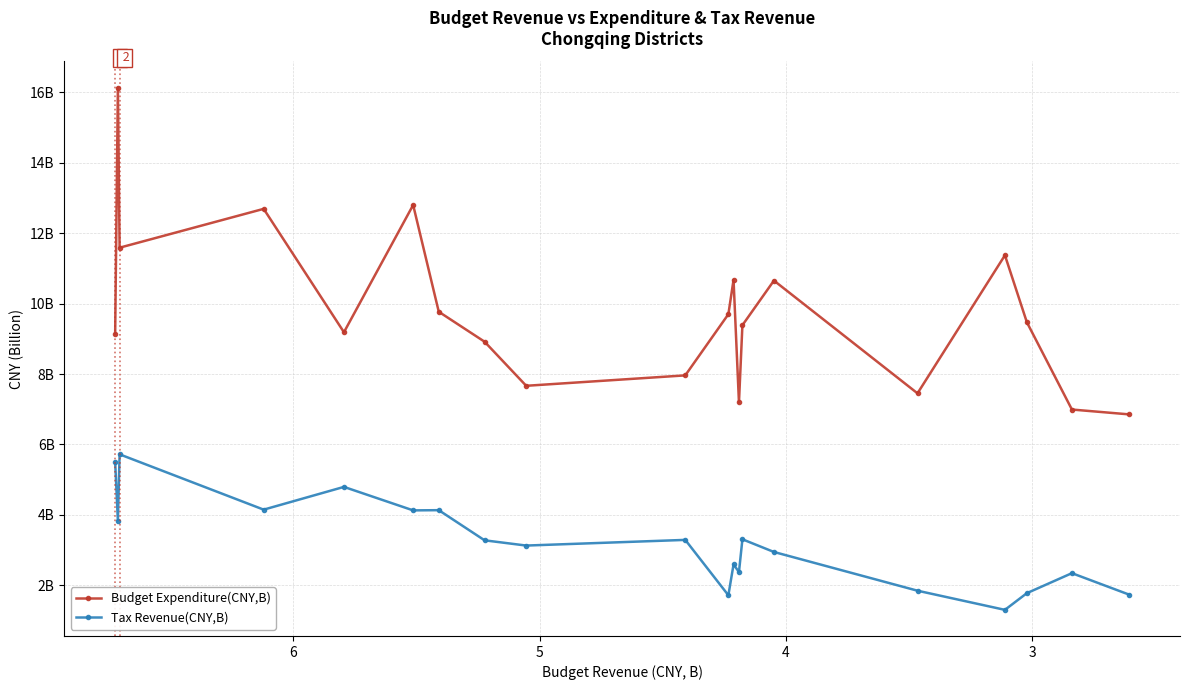

What is the minimum value for Tax Revenue(CNY,B)?

1.3